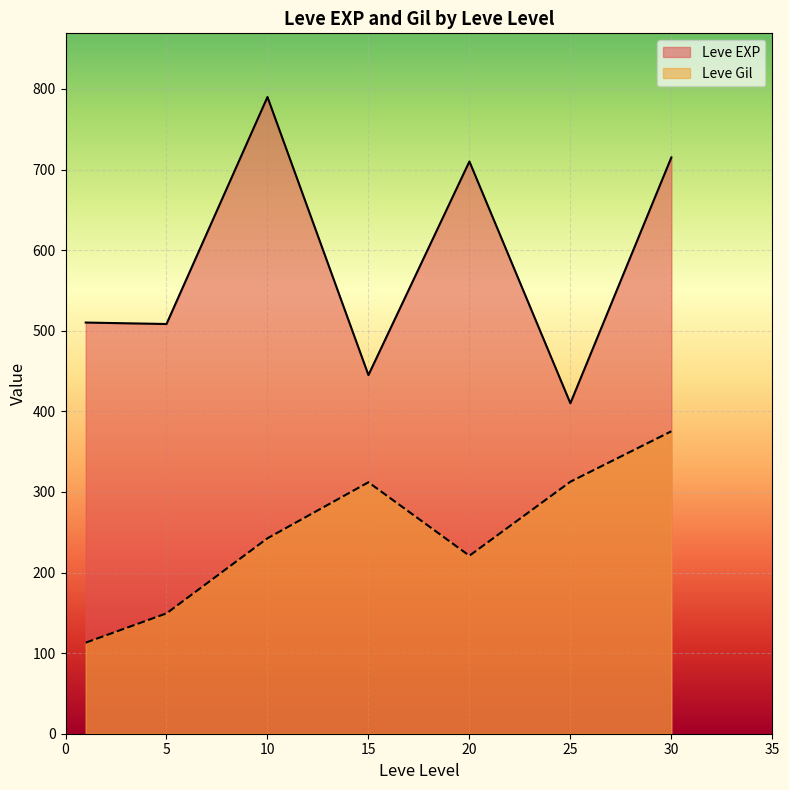

The value of Leve EXP at 10 is 441. True or false?

False